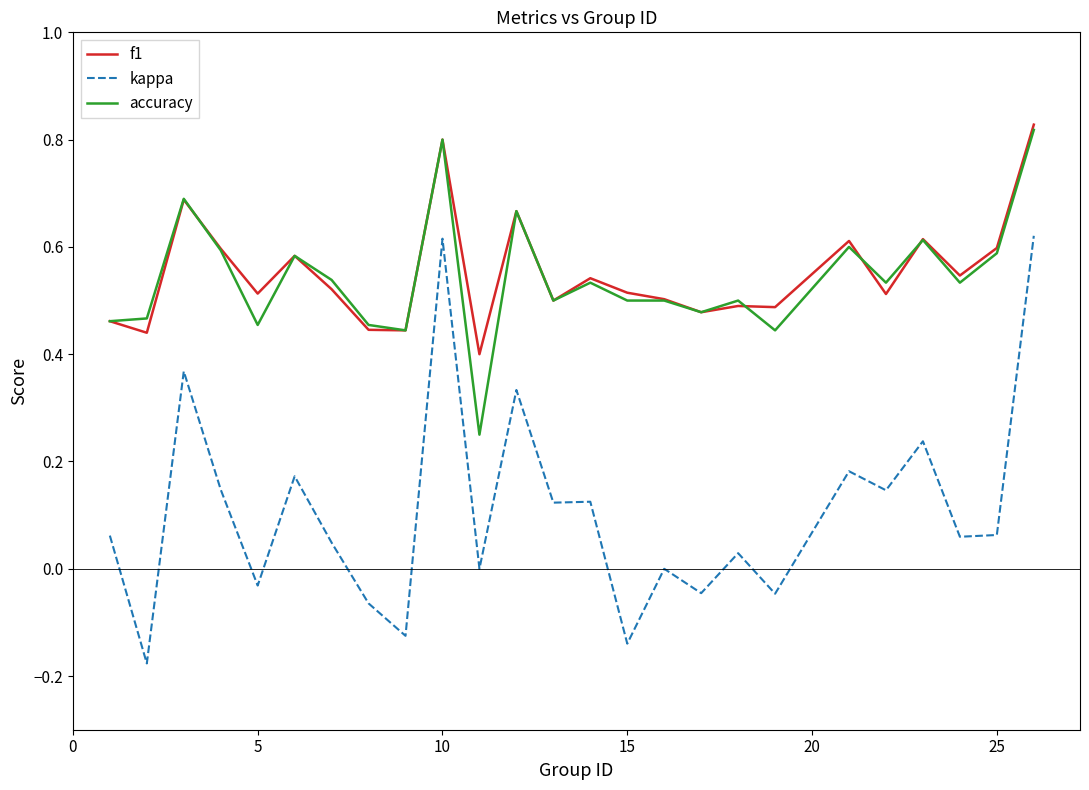

True or false: kappa and accuracy intersect in this chart.

False